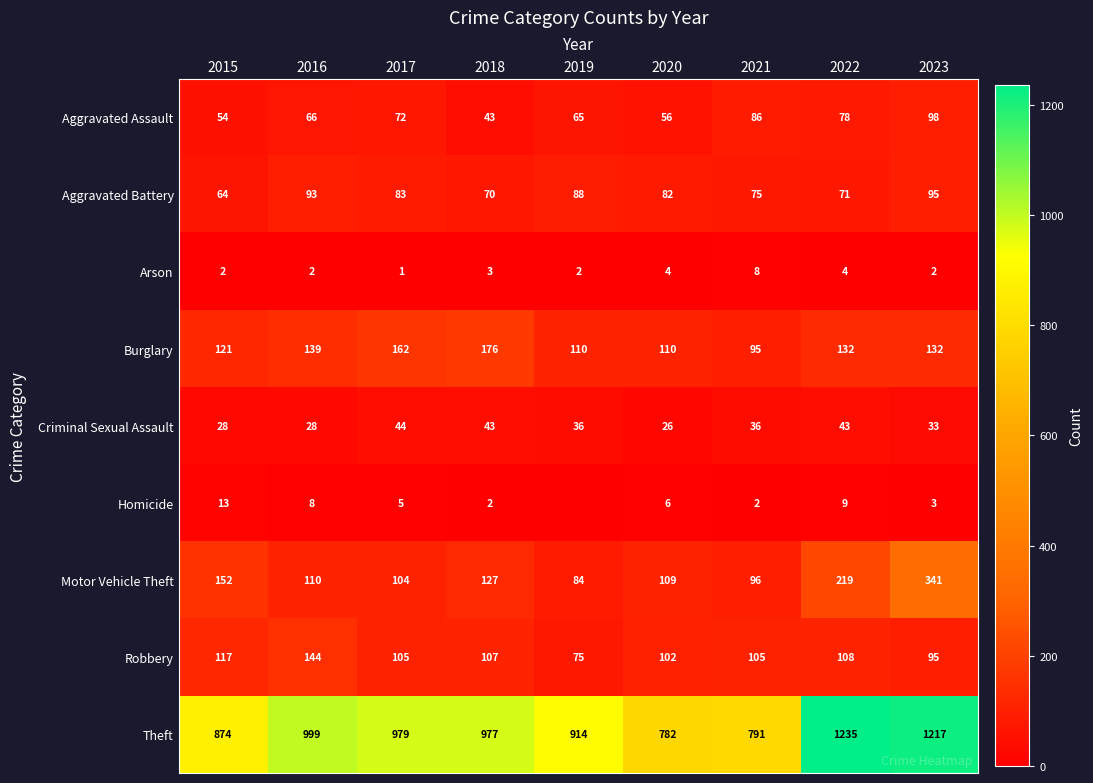

What is the sum of the Homicide values at 2023 and 2020?

9